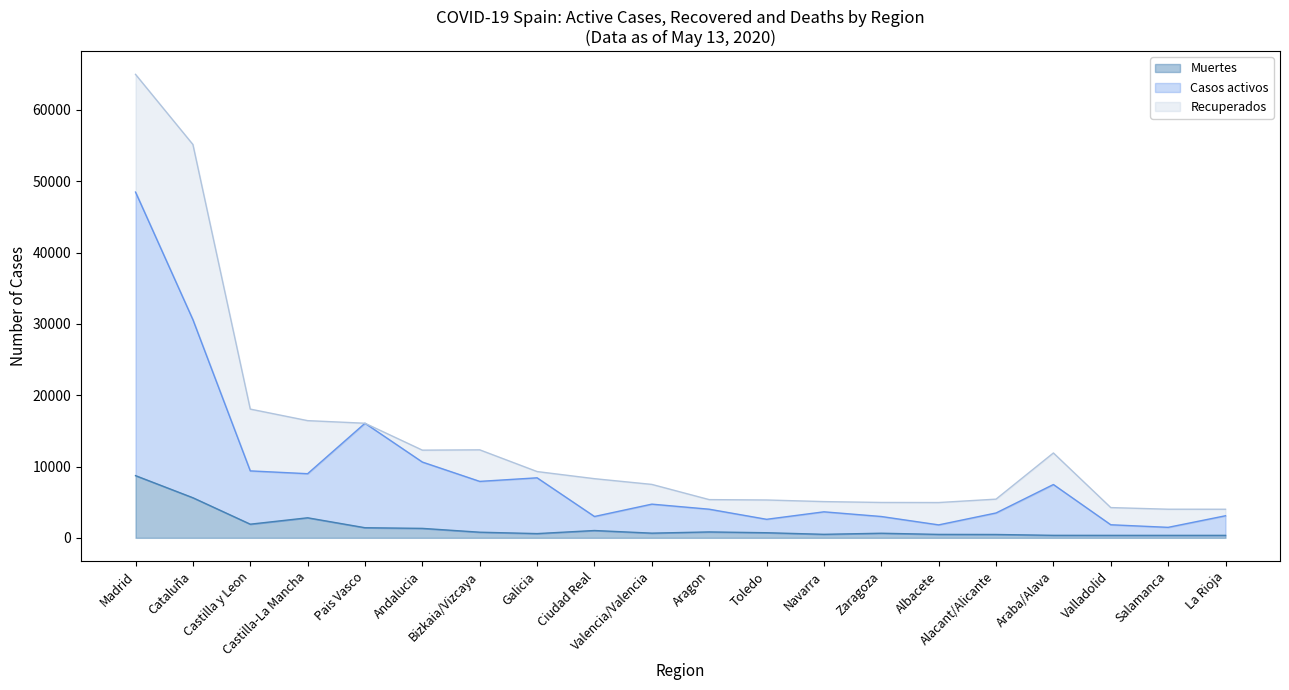

Which series has the largest total across all categories?

Casos activos